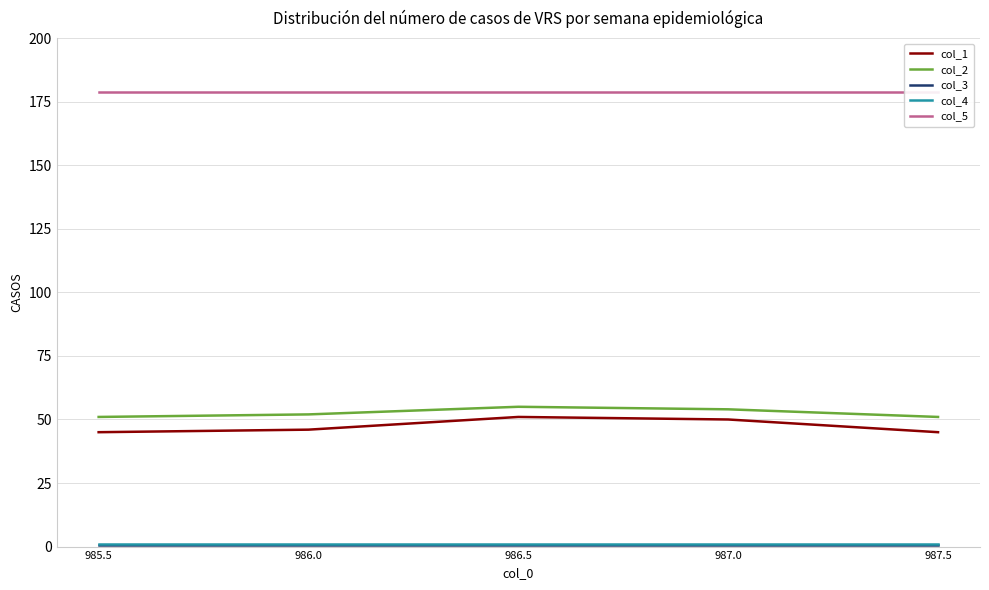

Does the chart have visible grid lines?

Yes